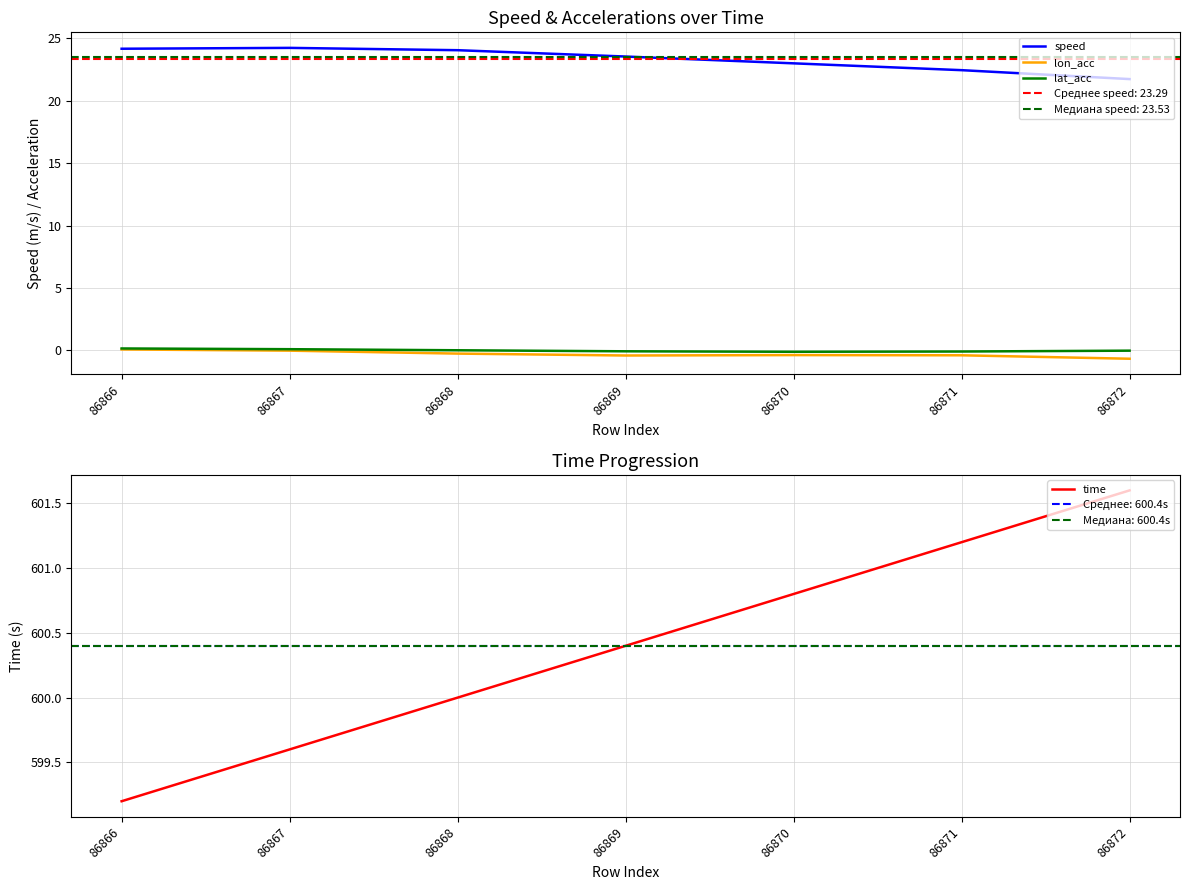

Is the value of speed at 86866 greater than the value of time at 86866?

No